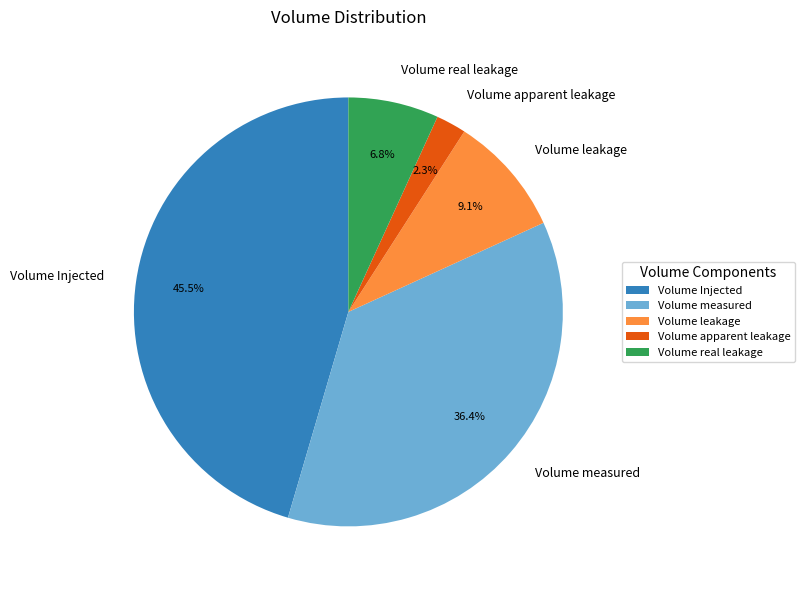

Combined, do Volume apparent leakage and Volume real leakage account for over 50%?

No